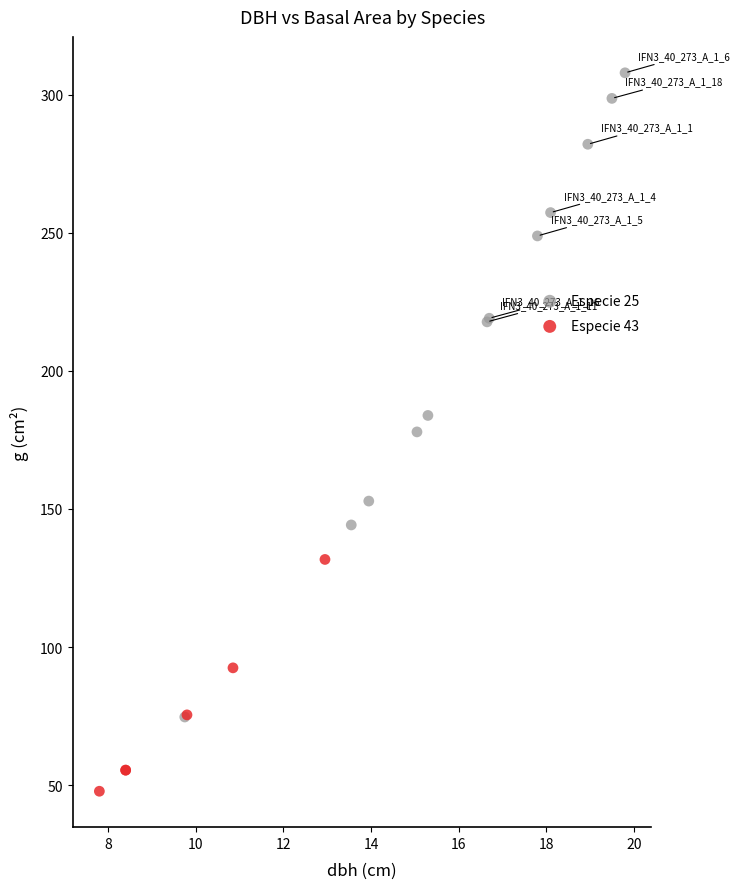

Which series contains the lowest Y value?

Especie 43